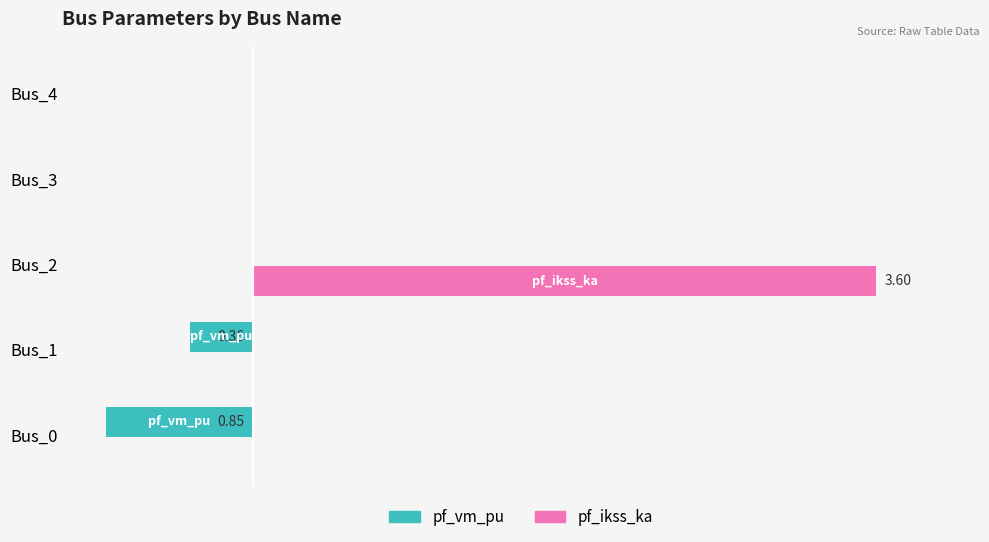

List the series in order of their peak value, lowest first.

pf_vm_pu, pf_ikss_ka